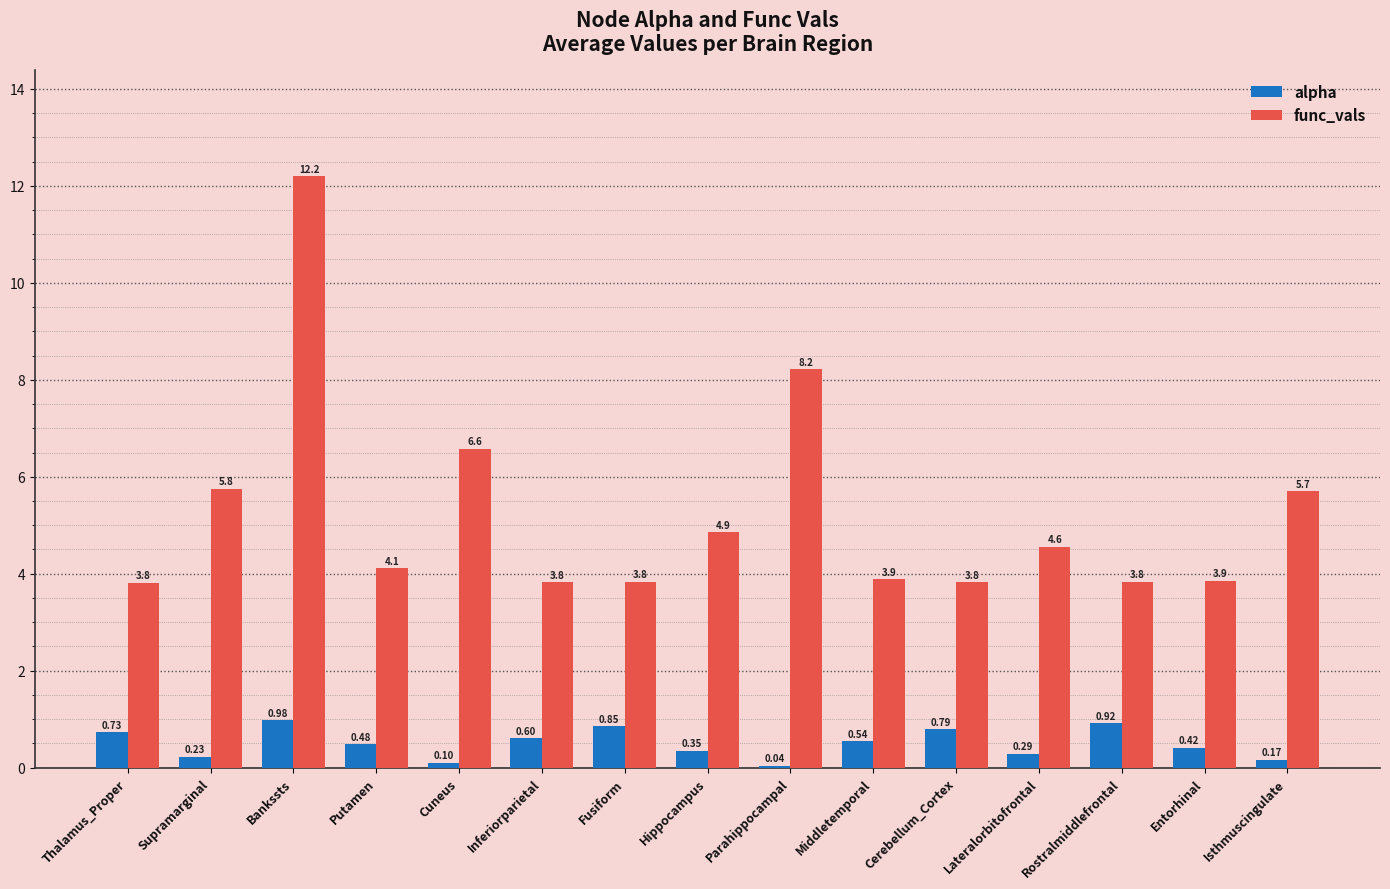

What are all the series names shown in the legend?

alpha, func_vals